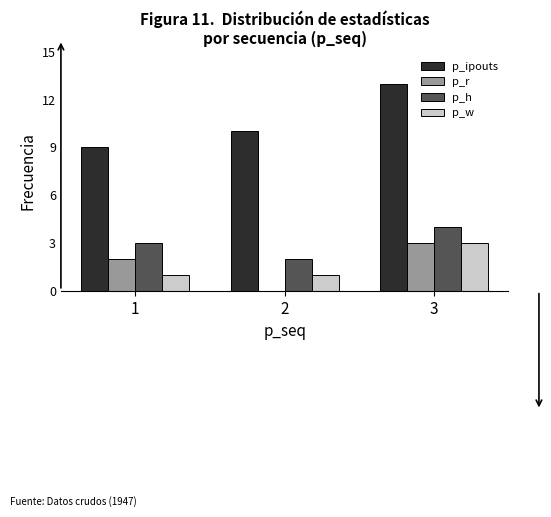

Are the bars grouped side by side (vs. stacked)?

Yes